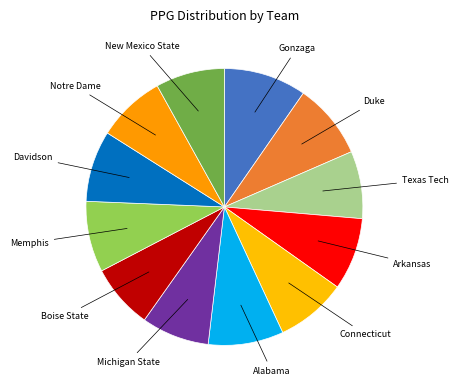

What is the largest slice in the pie chart?

Gonzaga